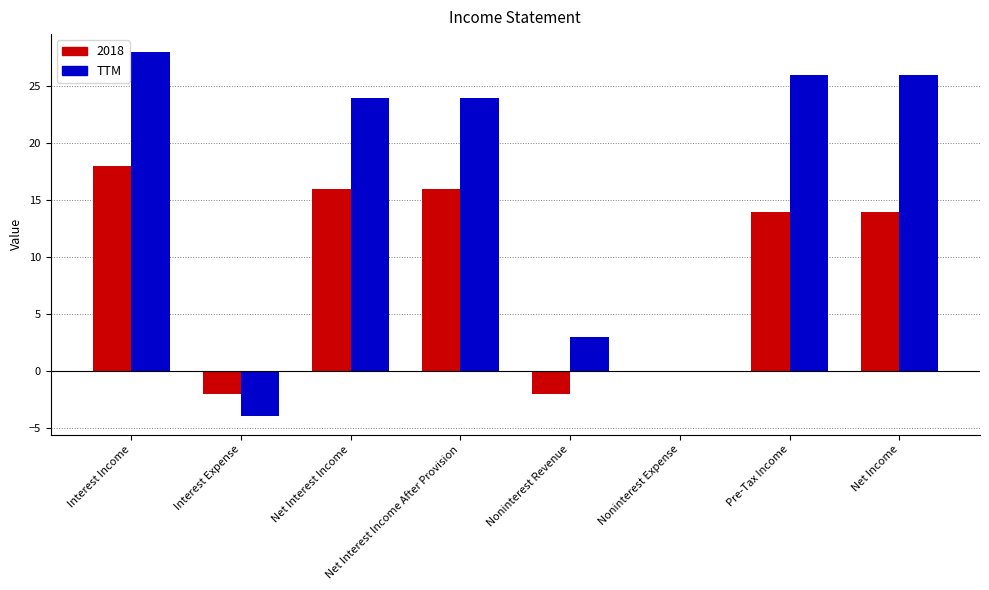

What is the sum of all TTM values?

127